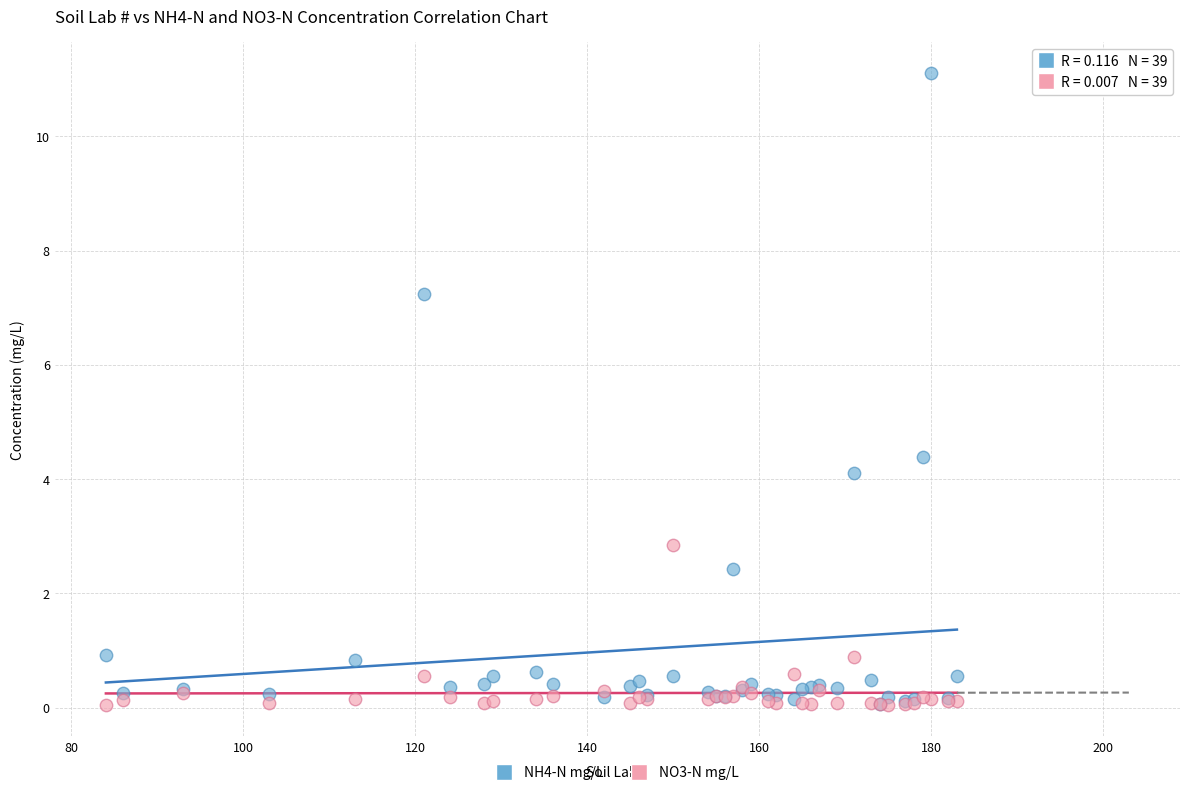

What are all the series names shown in the legend?

NH4-N mg/L, NO3-N mg/L